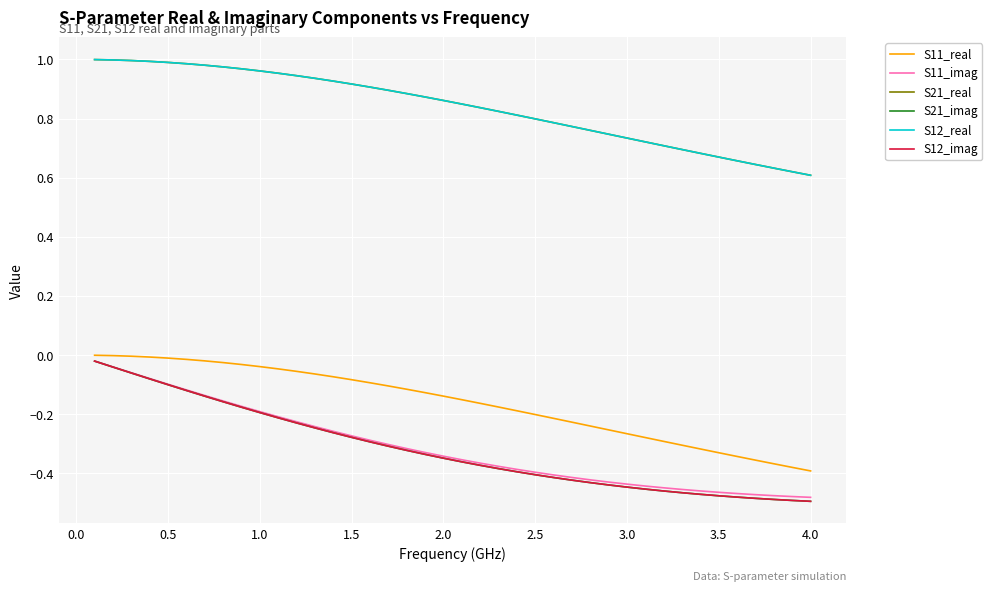

True or false: S12_real and S11_real intersect in this chart.

False